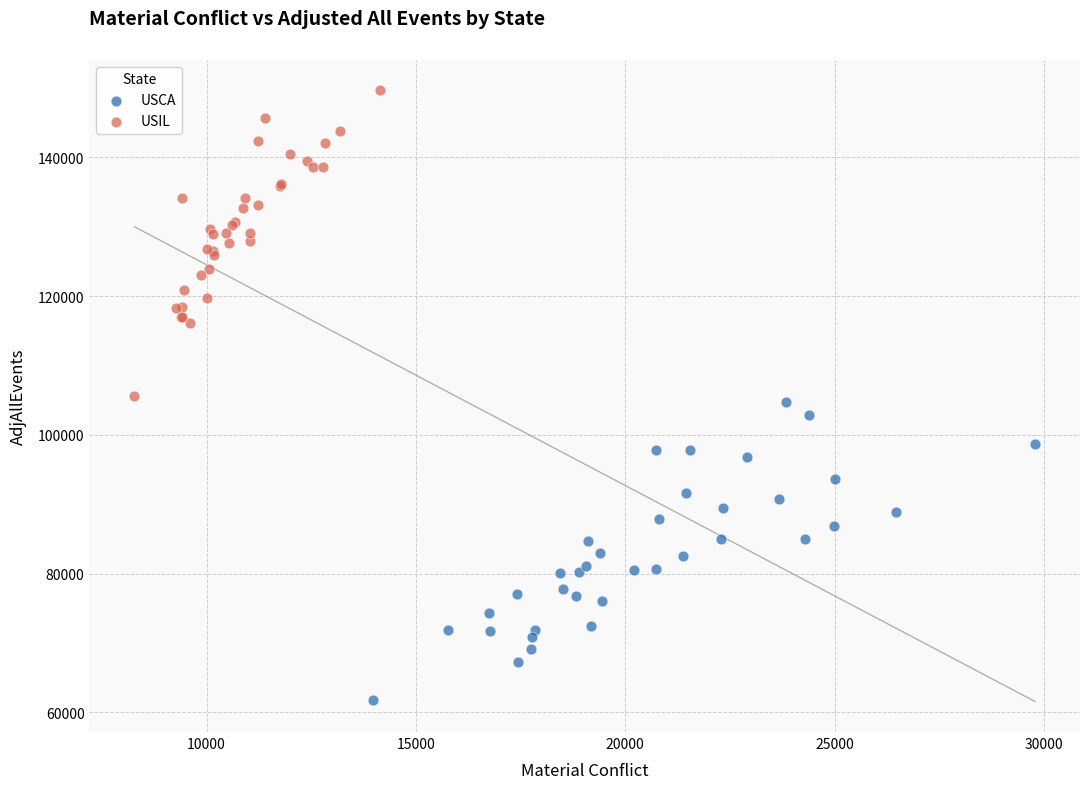

Which series reaches the minimum Y coordinate?

USCA